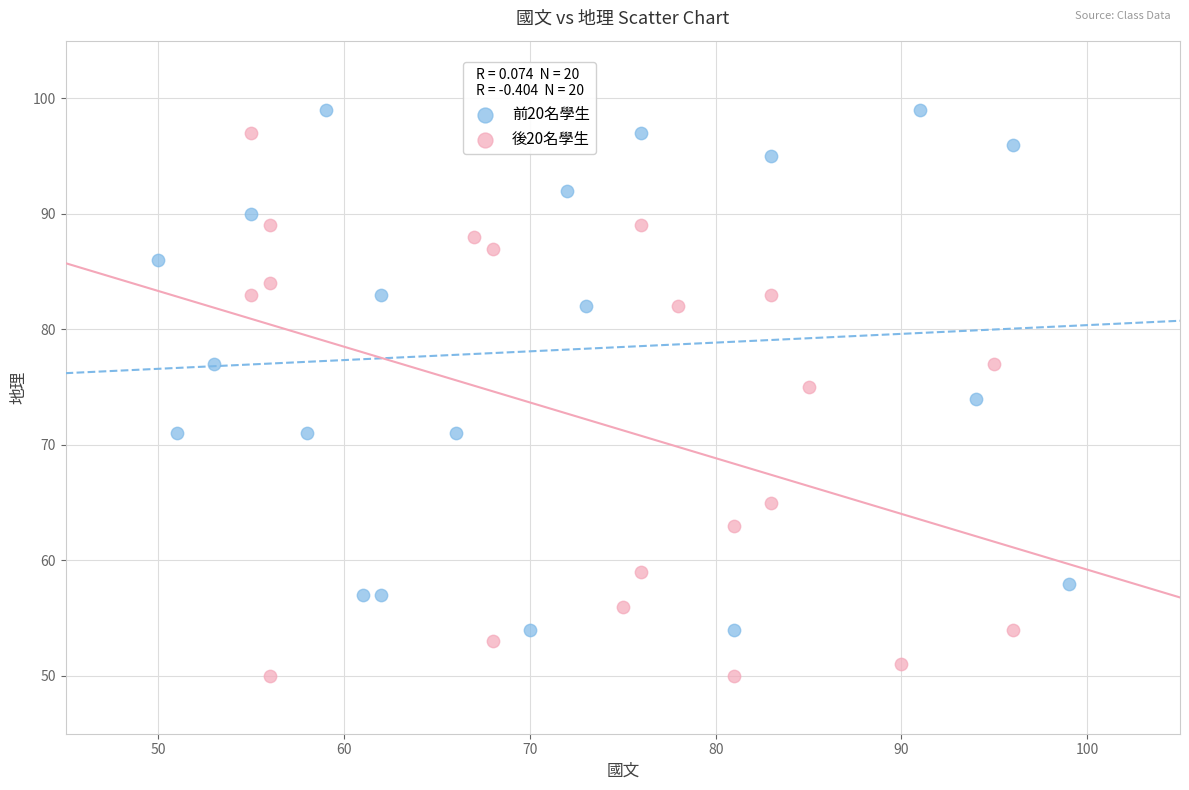

Which series reaches the maximum Y coordinate?

前20名學生